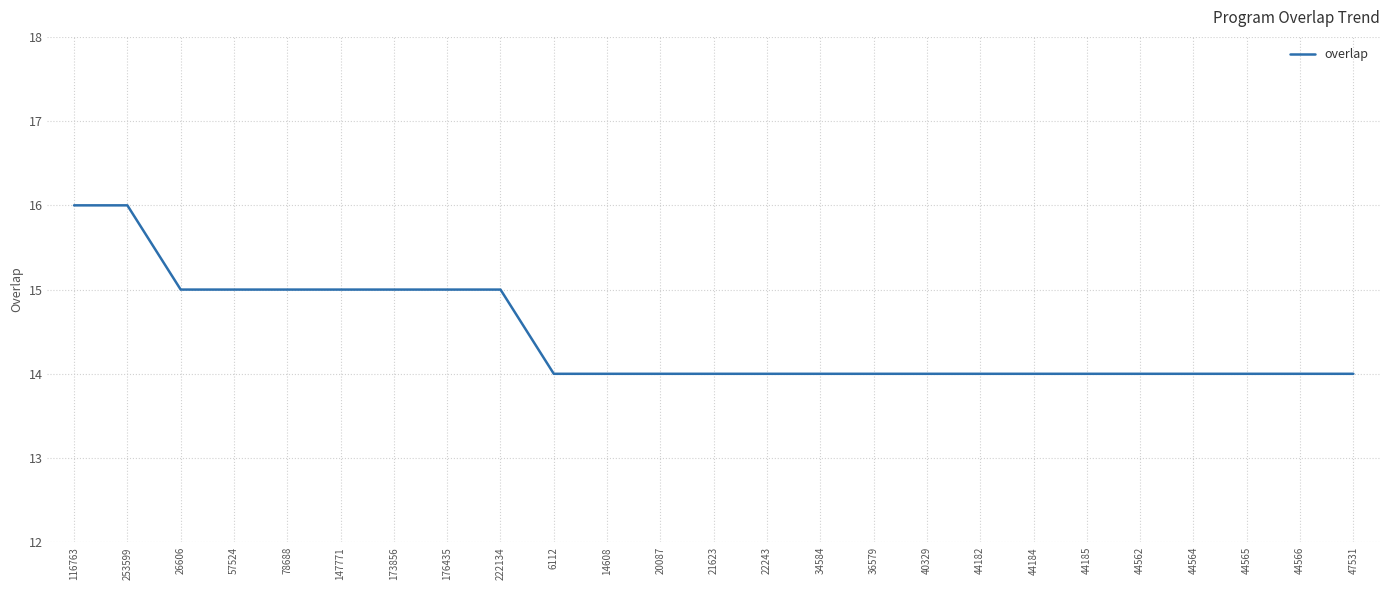

What is the ratio of the value at 44566 to the value at 47531?

1.0